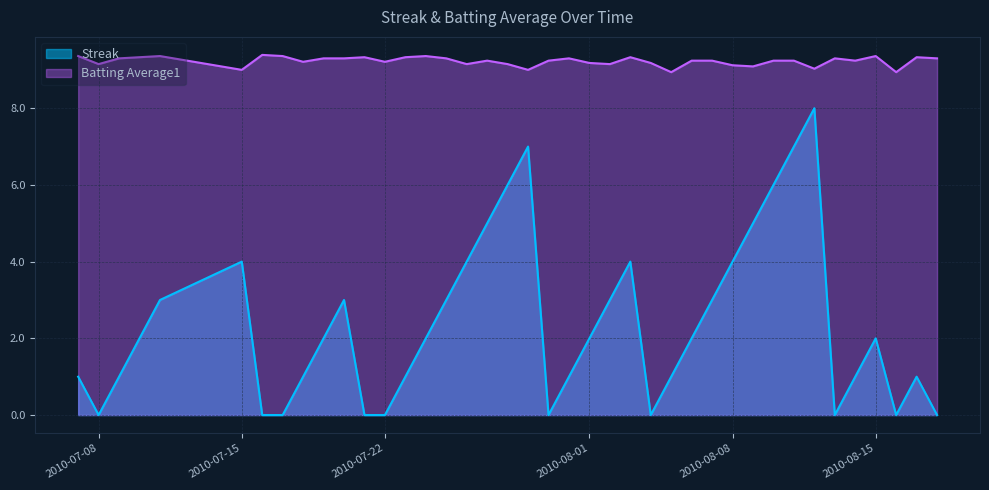

How many series are shown in this chart?

2